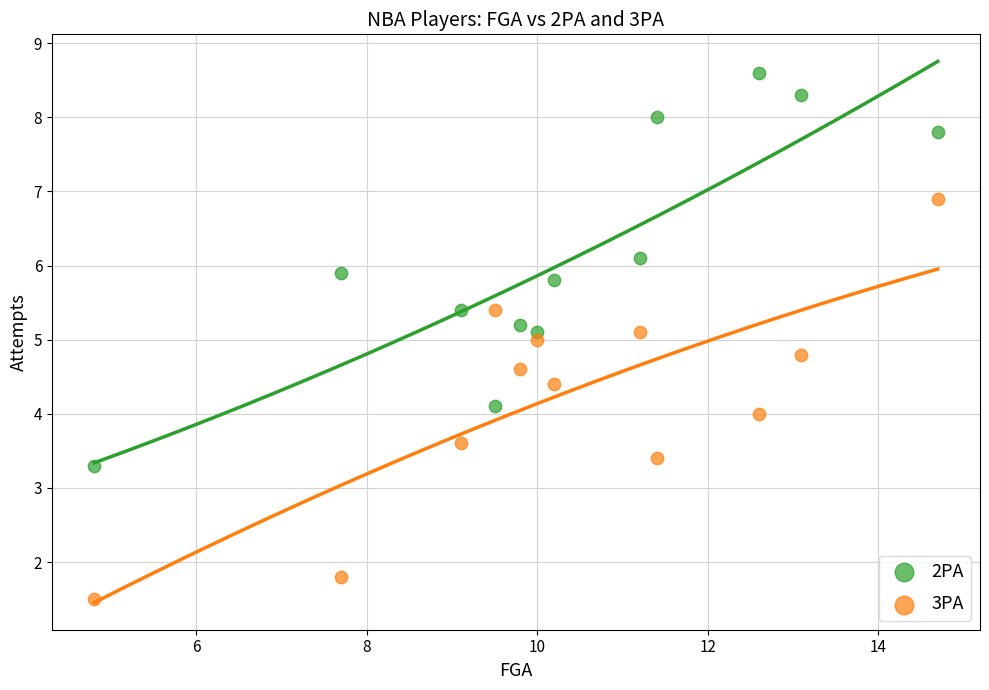

Across all data points, what is the range of Y values (max minus min)?

7.1